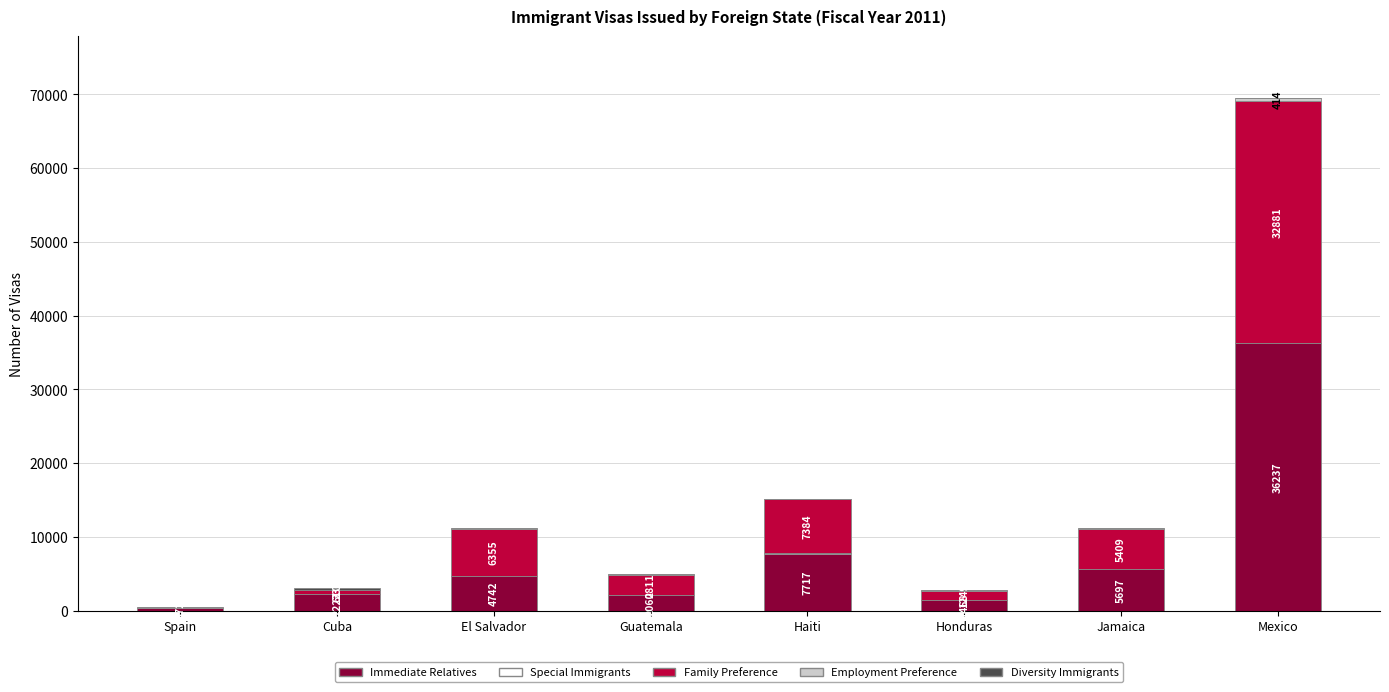

At which category is the sum across all series the highest?

Mexico